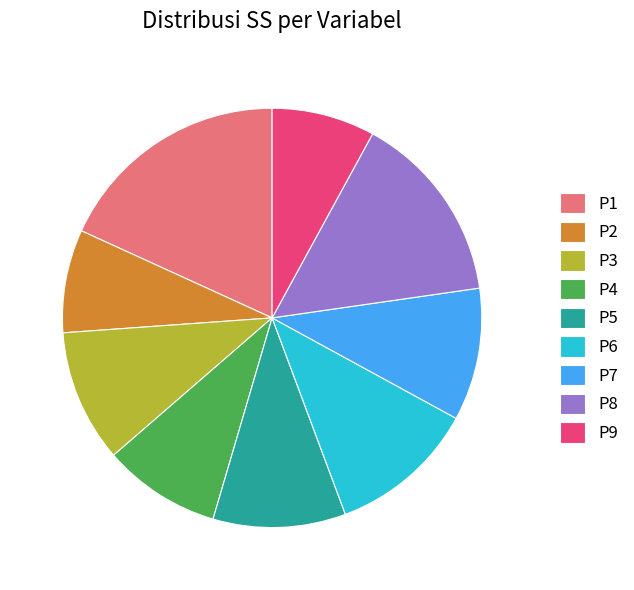

Count the number of slices in the pie.

9